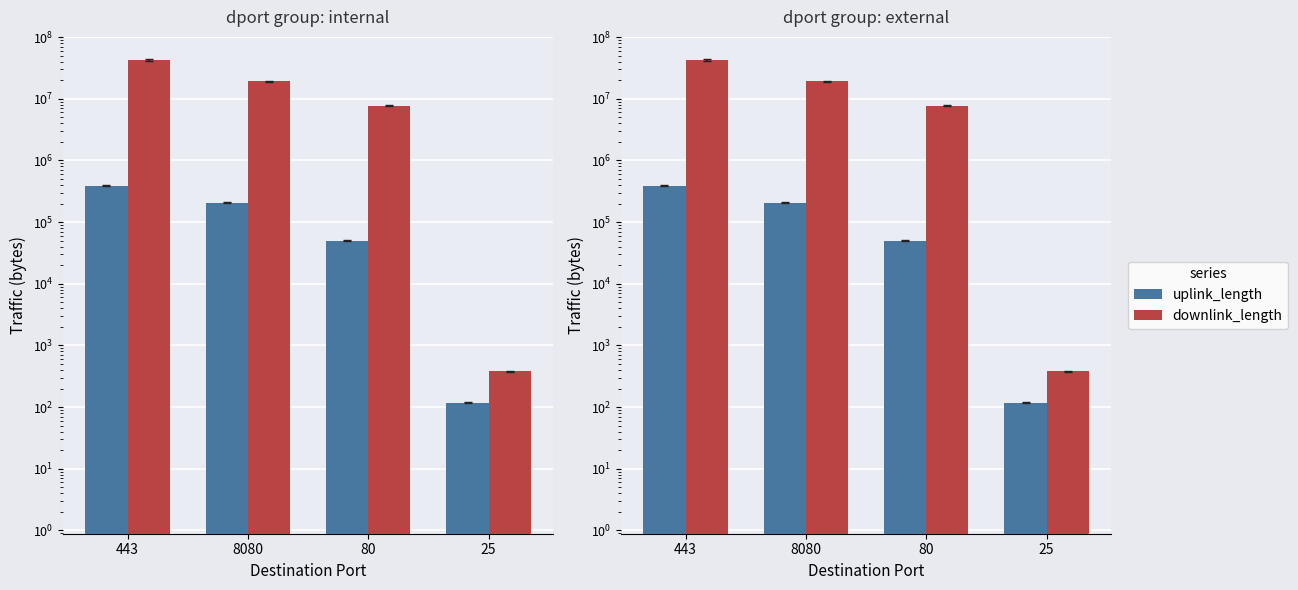

At which label does uplink_length reach its minimum?

25